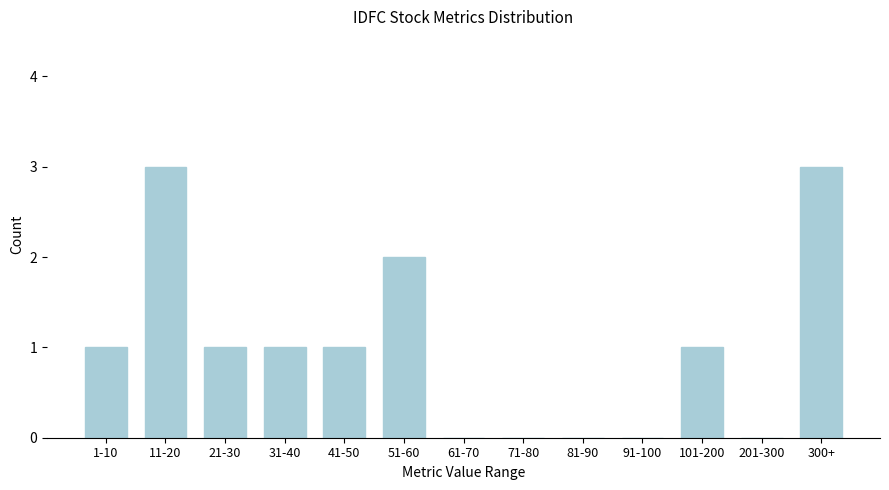

Reading left to right, list all the values displayed in this chart.

1-10=1	11-20=3	21-30=1	31-40=1	41-50=1	51-60=2	61-70=0	71-80=0	81-90=0	91-100=0	101-200=1	201-300=0	300+=3